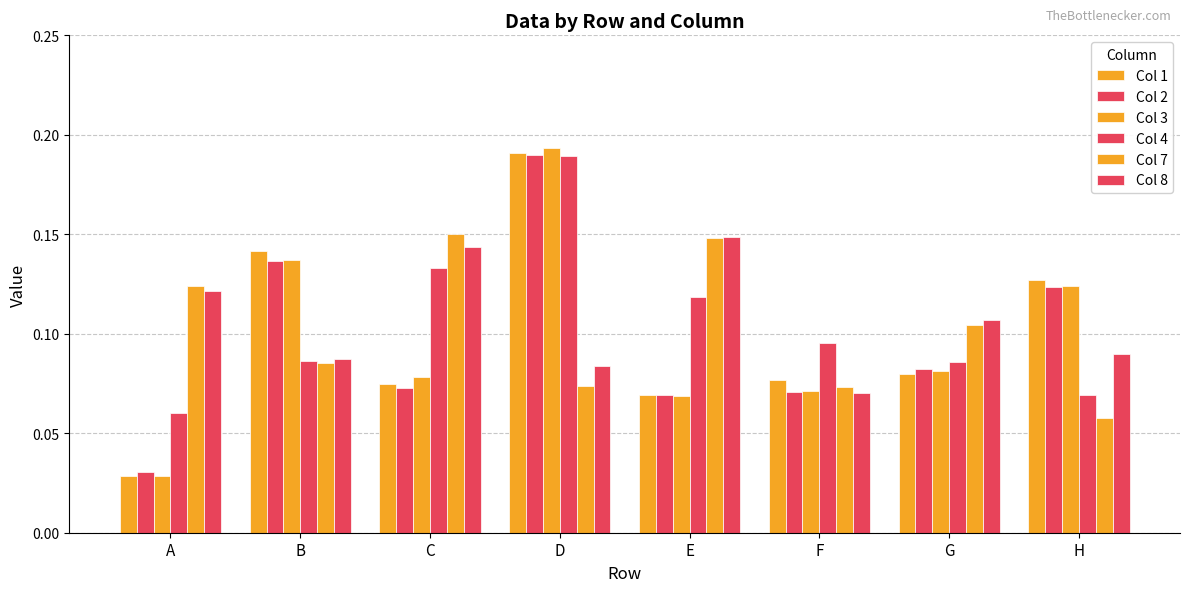

Read the Col 3 value at C.

0.1